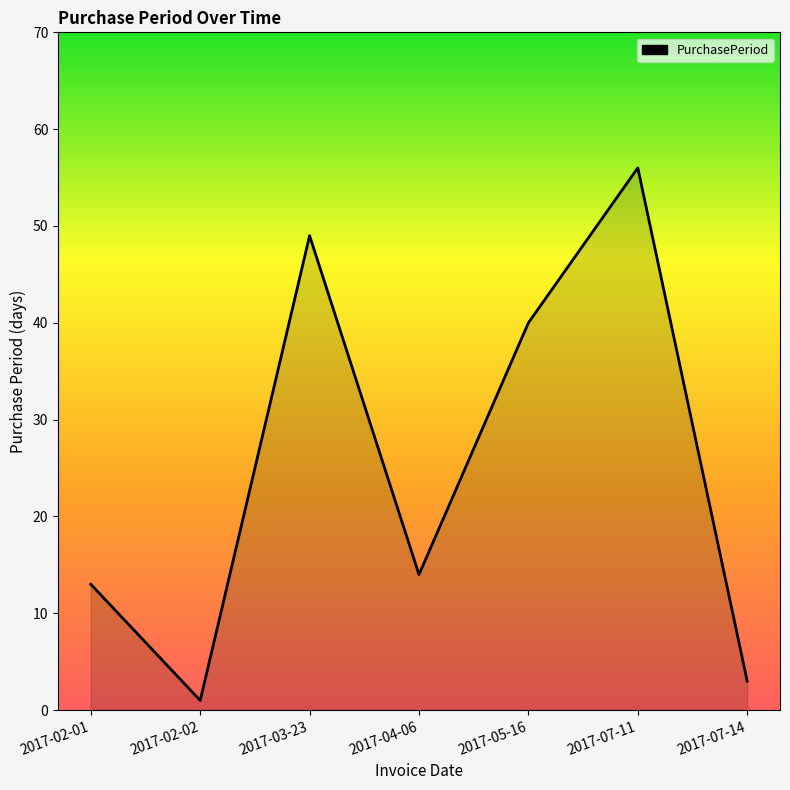

What position from the right is 2017-05-16?

3